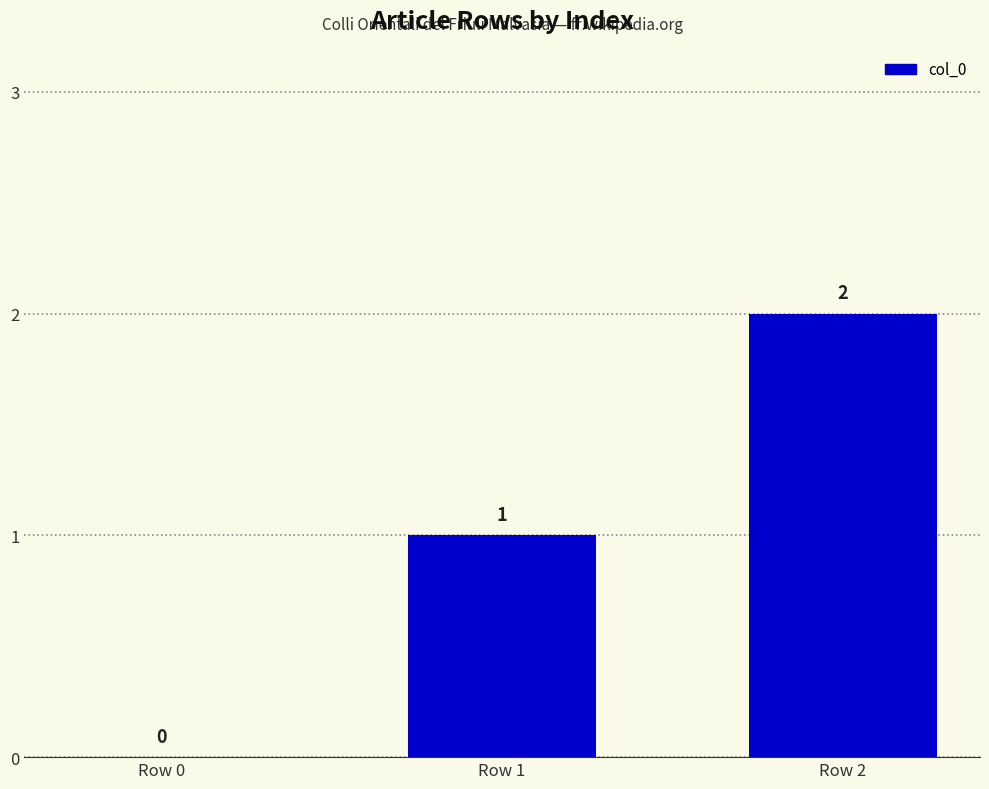

What is the difference between the values at Row 0 and Row 2?

2